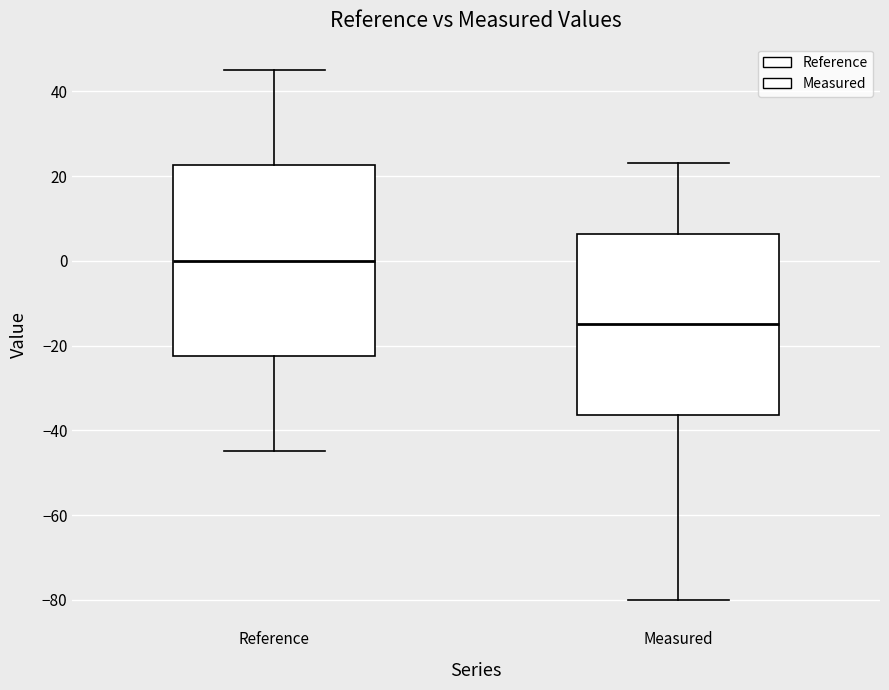

Which box's median line is the lowest?

Measured